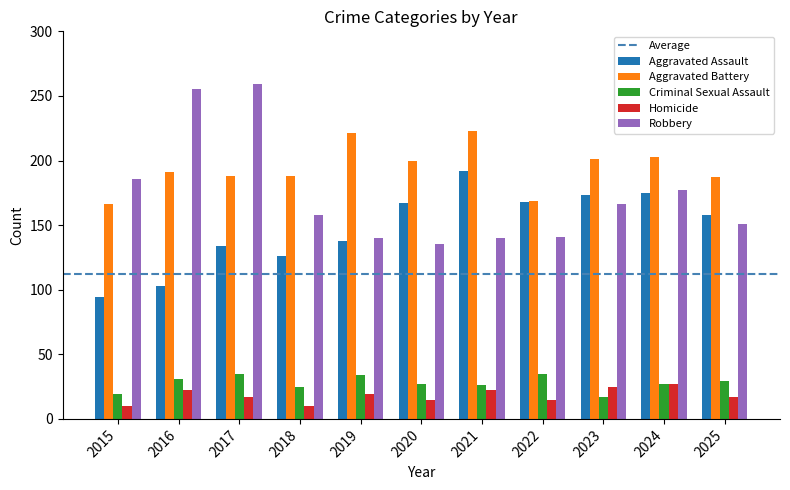

At 2017, list the series in order from largest to smallest.

Robbery, Aggravated Battery, Aggravated Assault, Criminal Sexual Assault, Homicide